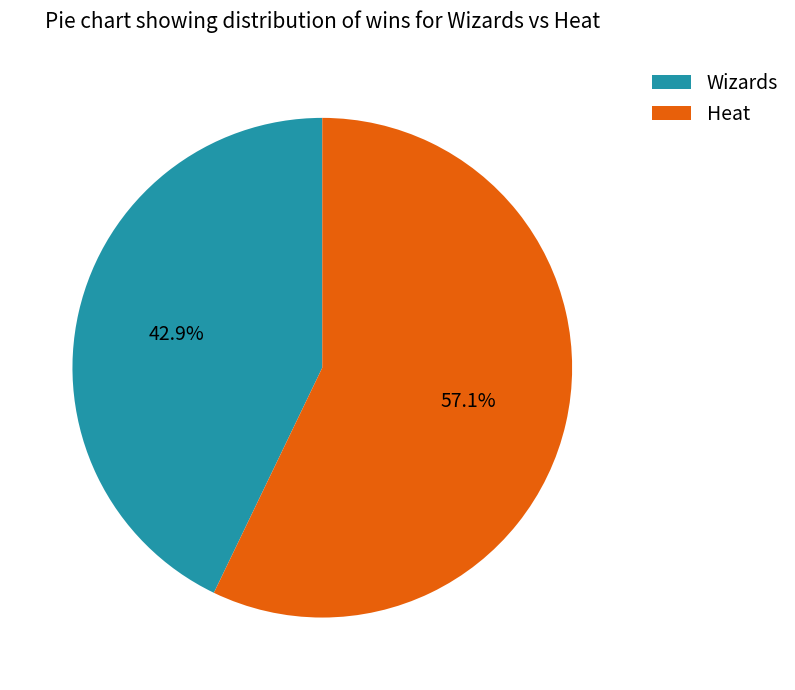

What is the total percentage of Wizards and Heat?

100.0%